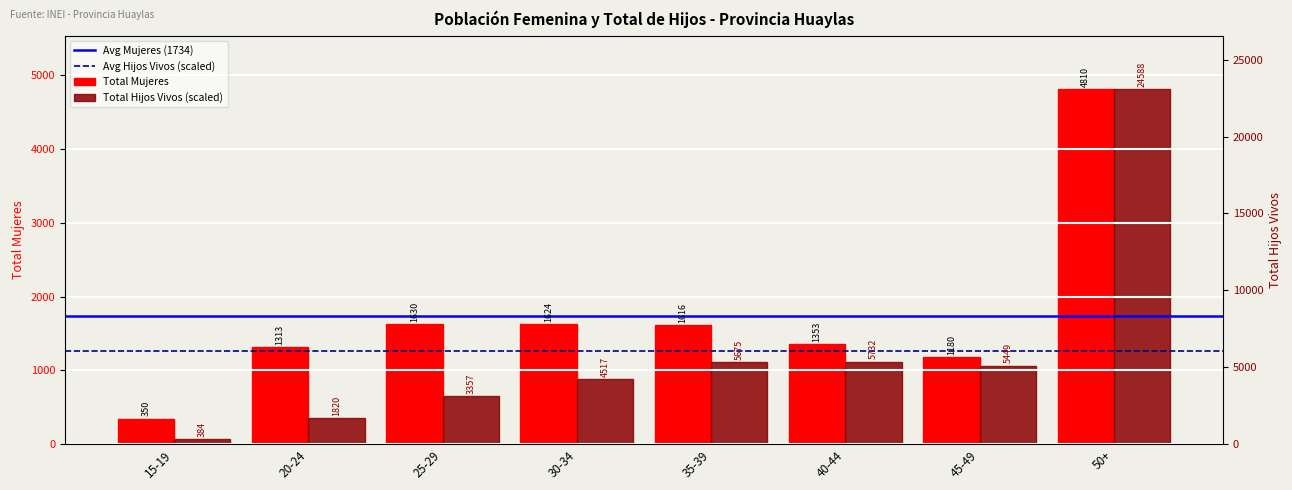

Which series has the largest total across all categories?

Total Mujeres